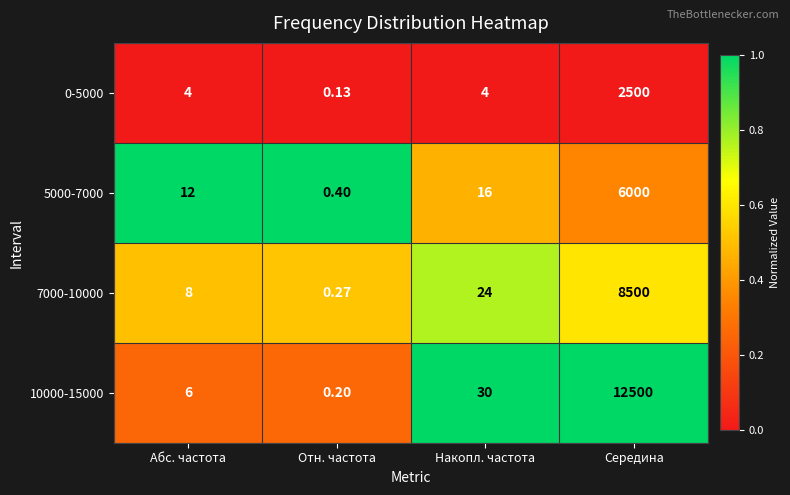

Which label corresponds to the smallest value in the chart?

Отн. частота